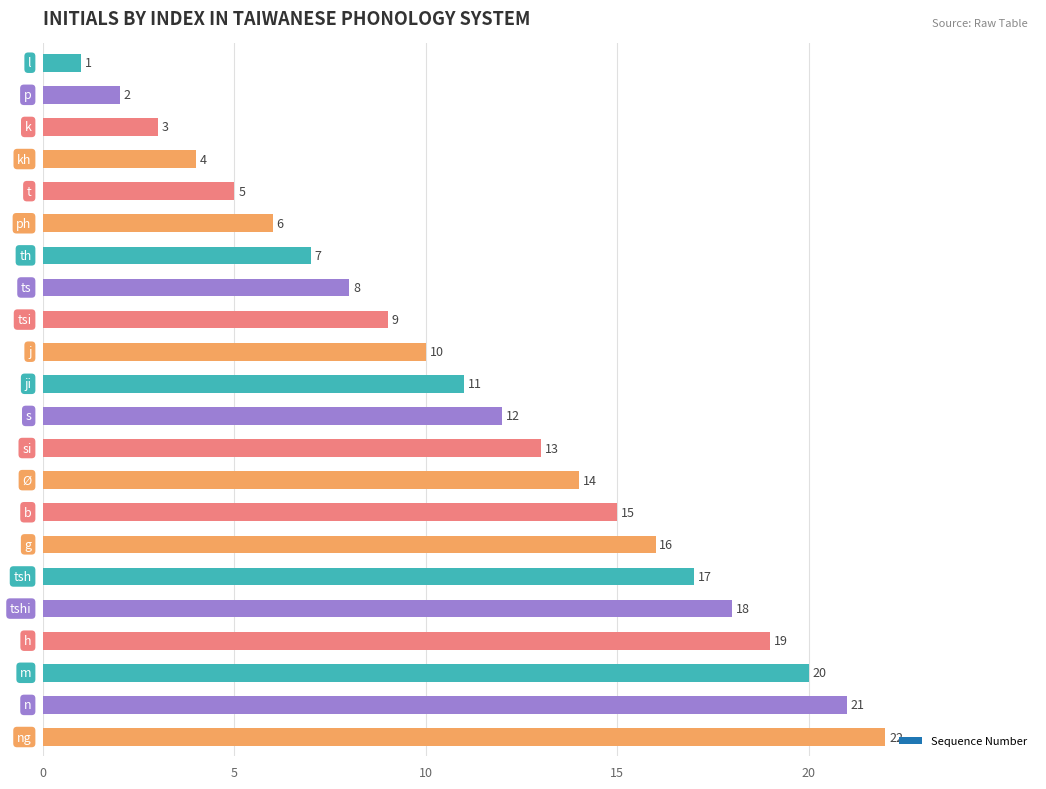

How many bars are there in total?

22